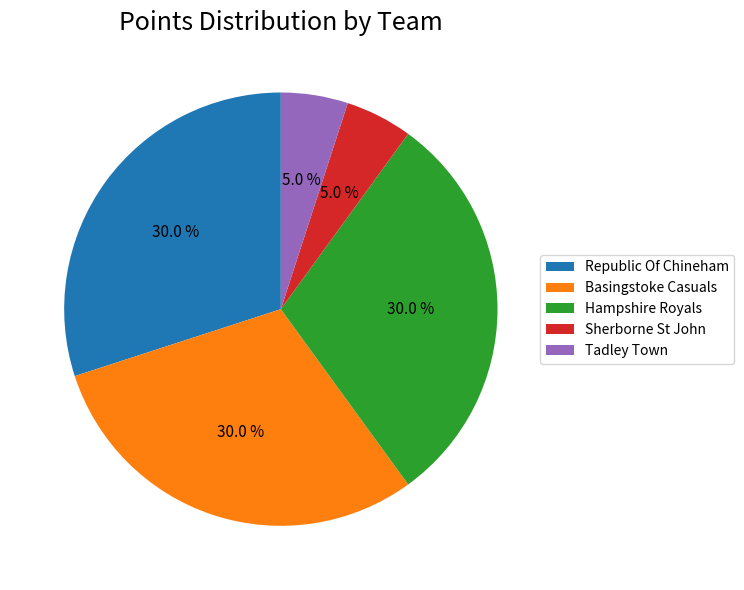

Which has a higher value, Republic Of Chineham or Tadley Town?

Republic Of Chineham